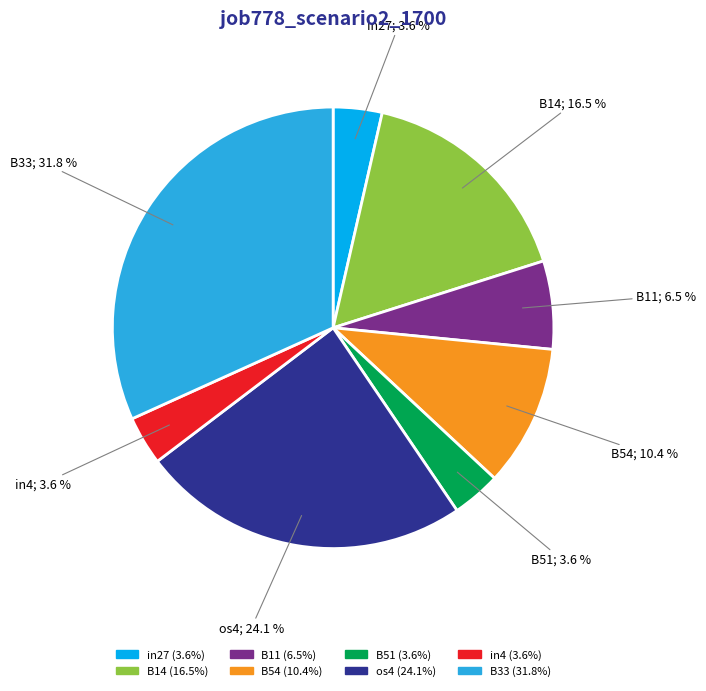

To the nearest percent, what is the combined percentage of in4 and B54?

14%